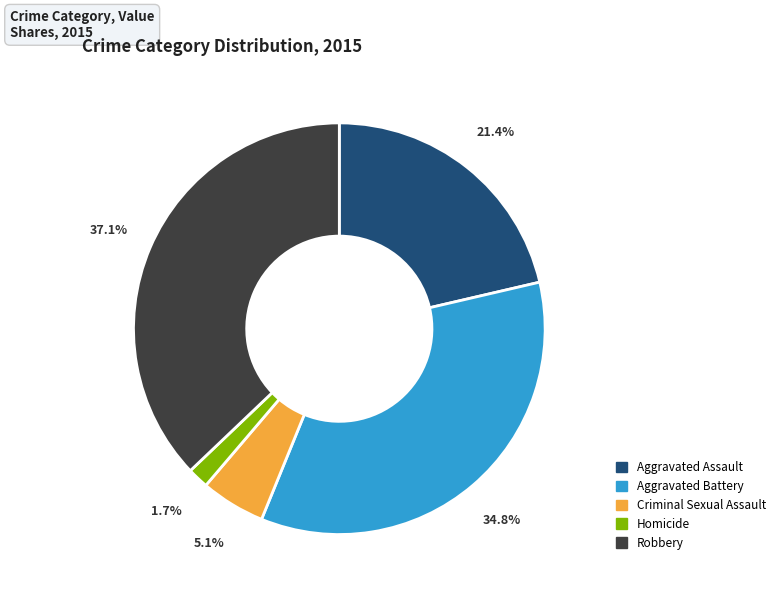

The Homicide slice represents 14% of the pie. True or false?

False